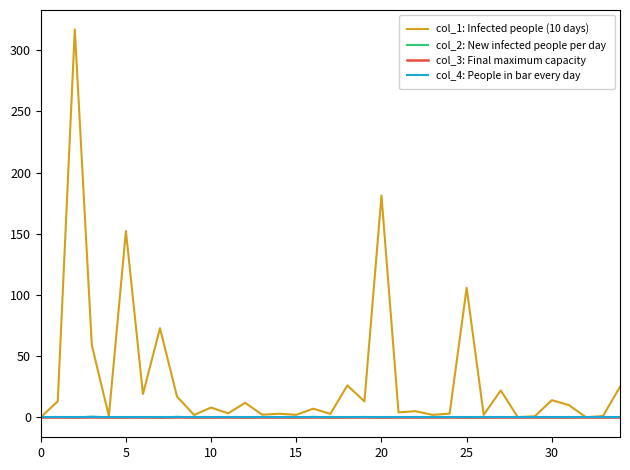

Does the chart have visible grid lines?

No